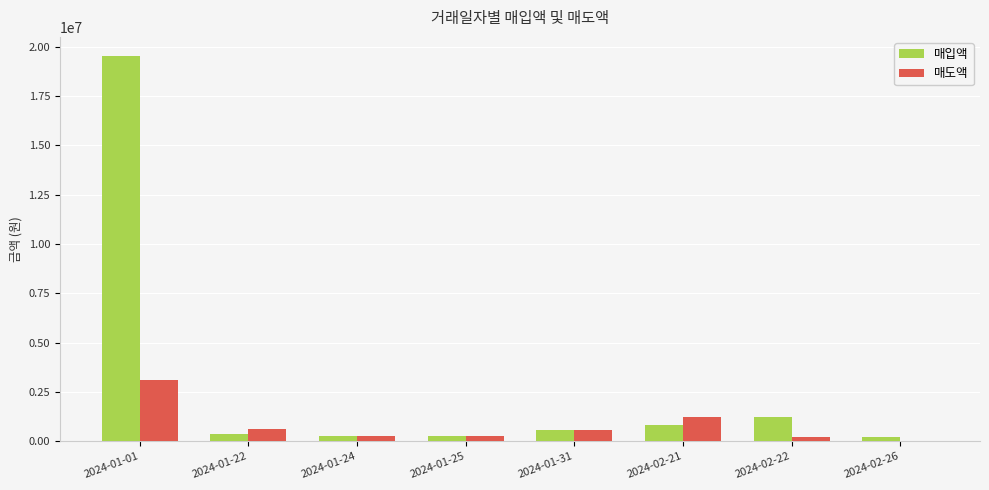

What is the sum of all 매도액 values?

6262325